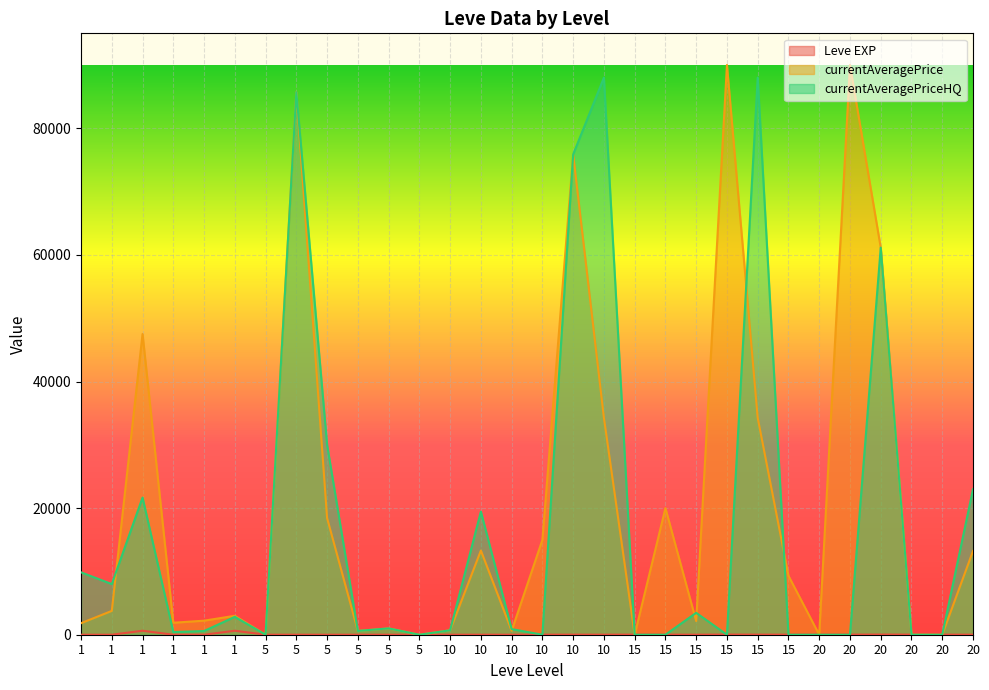

The value of Leve EXP at 15 is 7. True or false?

True